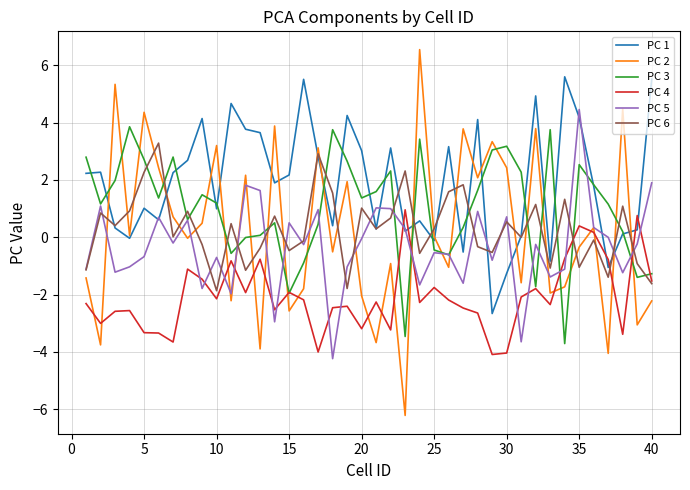

Which series has the widest spread of values?

PC 2